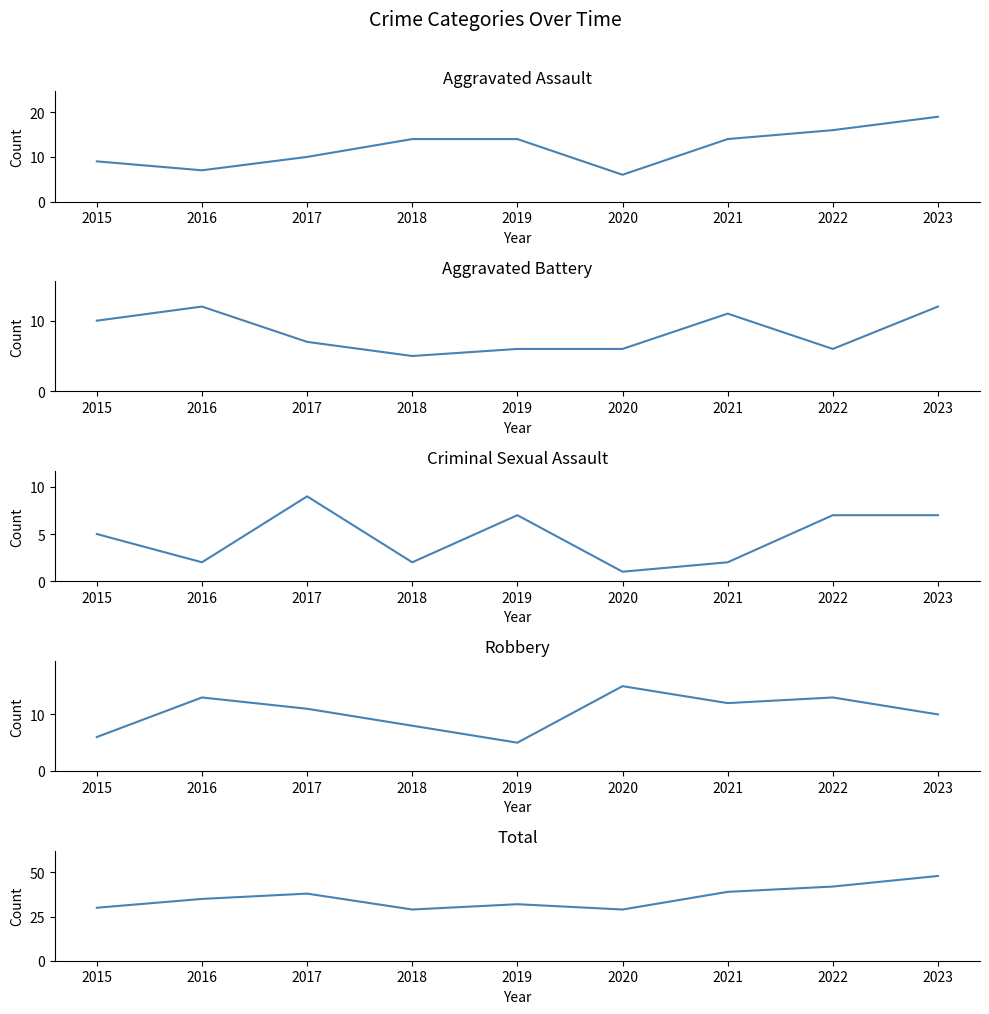

Which series has the widest spread of values?

Total